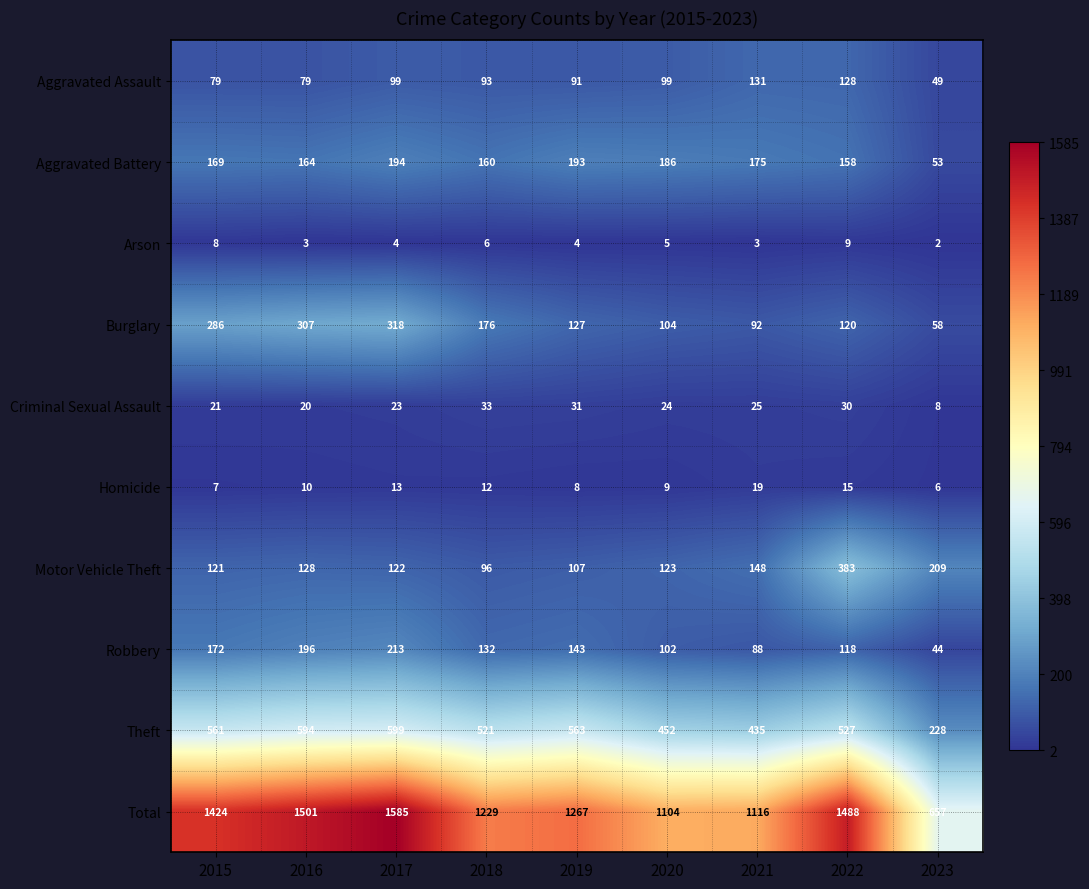

What is the spread (max minus min) of values at 2017?

1581